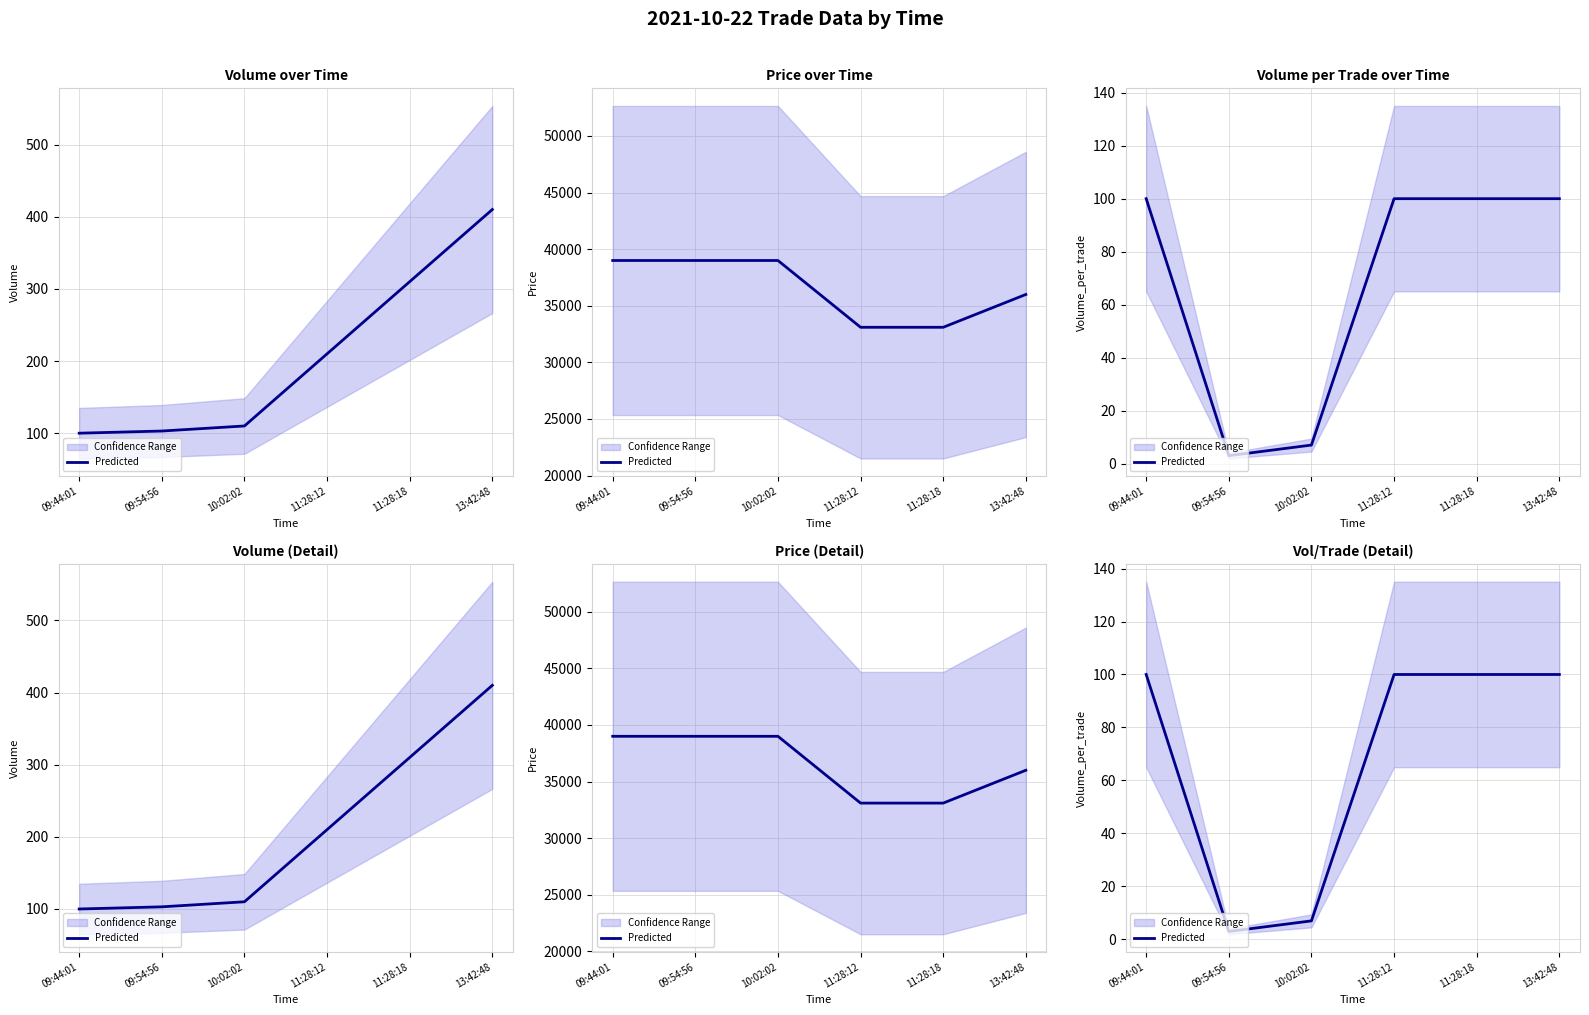

Reading left to right, extract all data points from this chart.

100	3	7	100	100	100